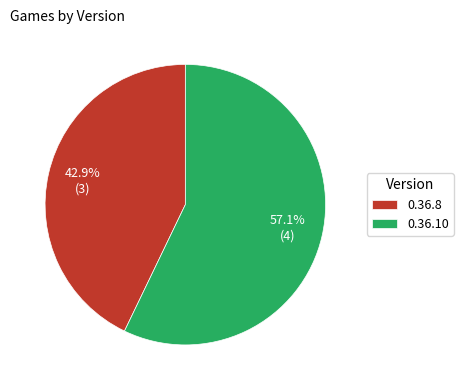

Which category has the smallest portion of the pie?

0.36.8